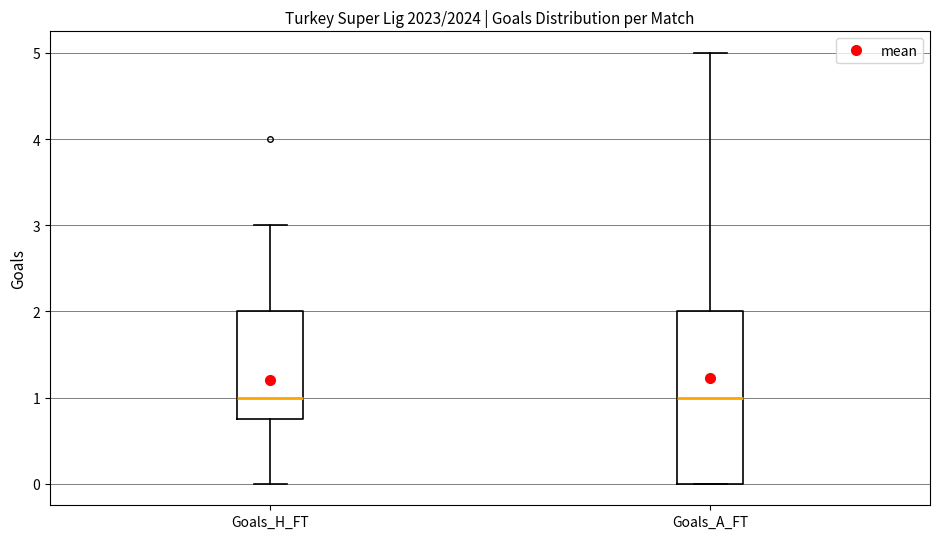

Reading left to right, read every box against the y-axis: the position of its median line, the range the box covers, and the ends of its whiskers. The values are not printed on the chart, so give them approximately, as read against the axis.

Goals_H_FT: median 1.0, box 0.8 to 2.0, whiskers 0.0 to 3.0
Goals_A_FT: median 1.0, box 0.0 to 2.0, whiskers 0.0 to 5.0